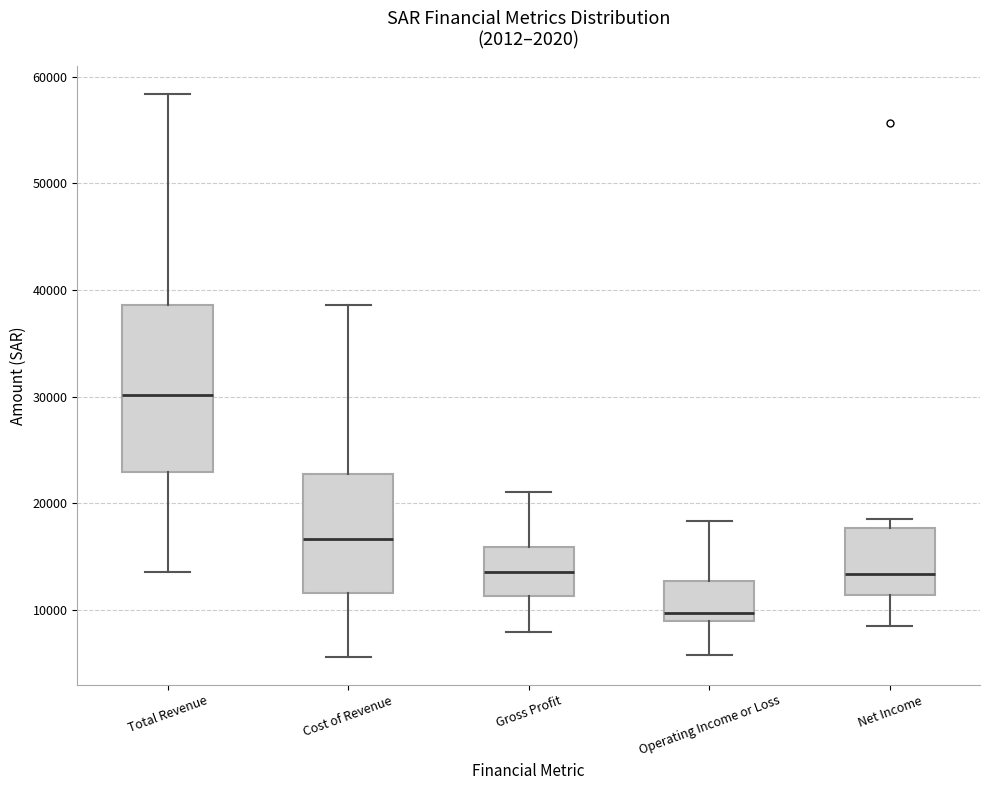

Where does the lower whisker of the box for Net Income end on the y-axis? The values are not printed on the chart, so give them approximately, as read against the axis.

9000